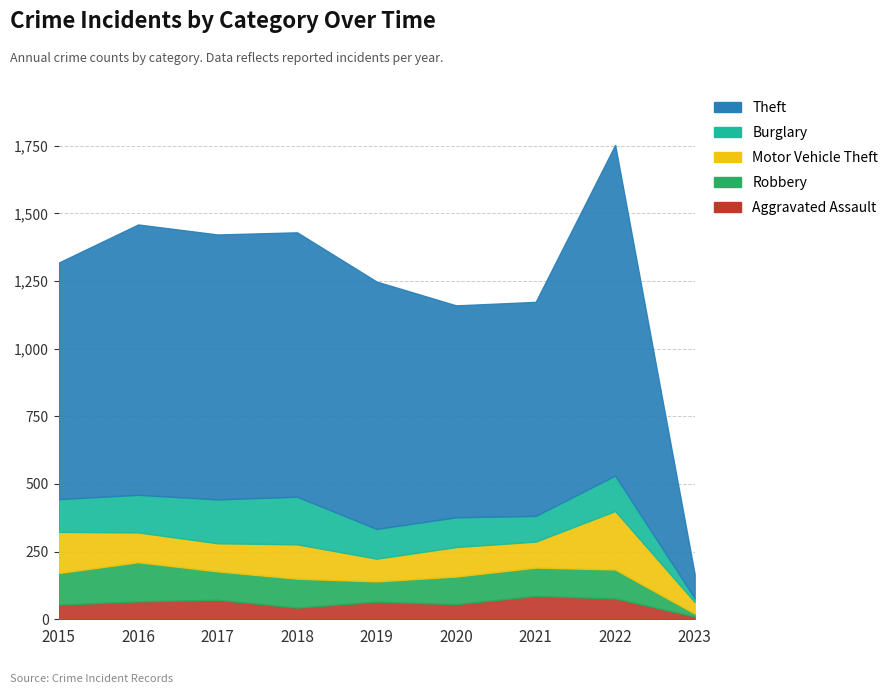

The value of Aggravated Assault at 2022 is 77. True or false?

True